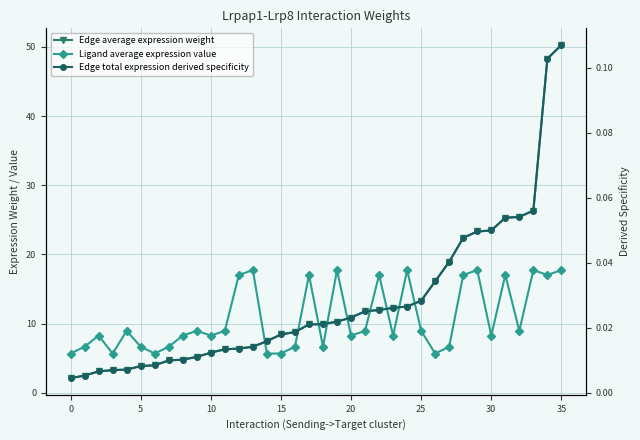

Is it true that Edge total expression derived specificity equals 0.0 at 20?

True